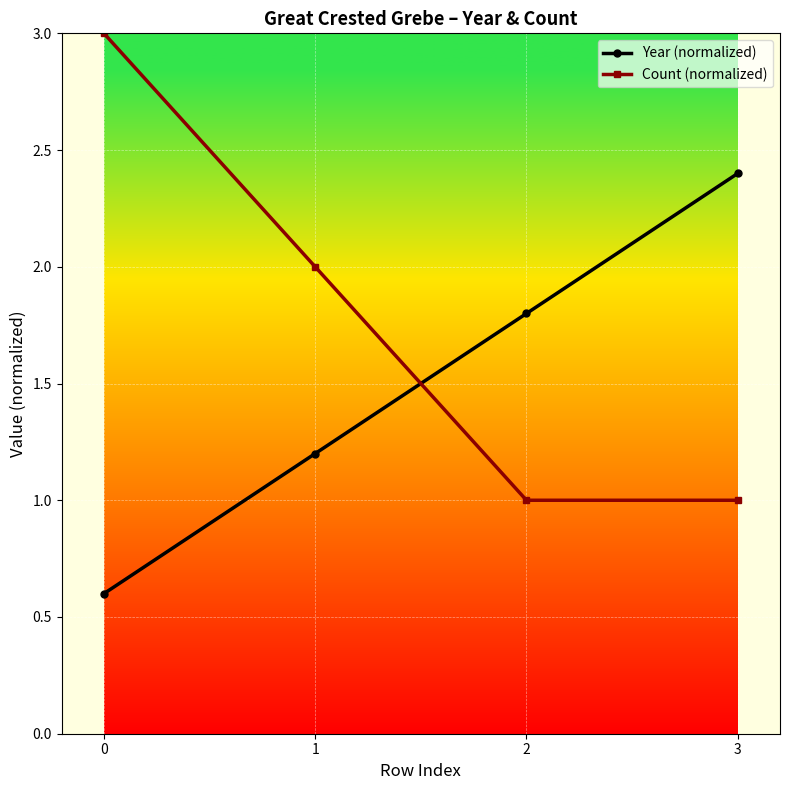

Count the Year (normalized) values in the range 1 to 2.

2